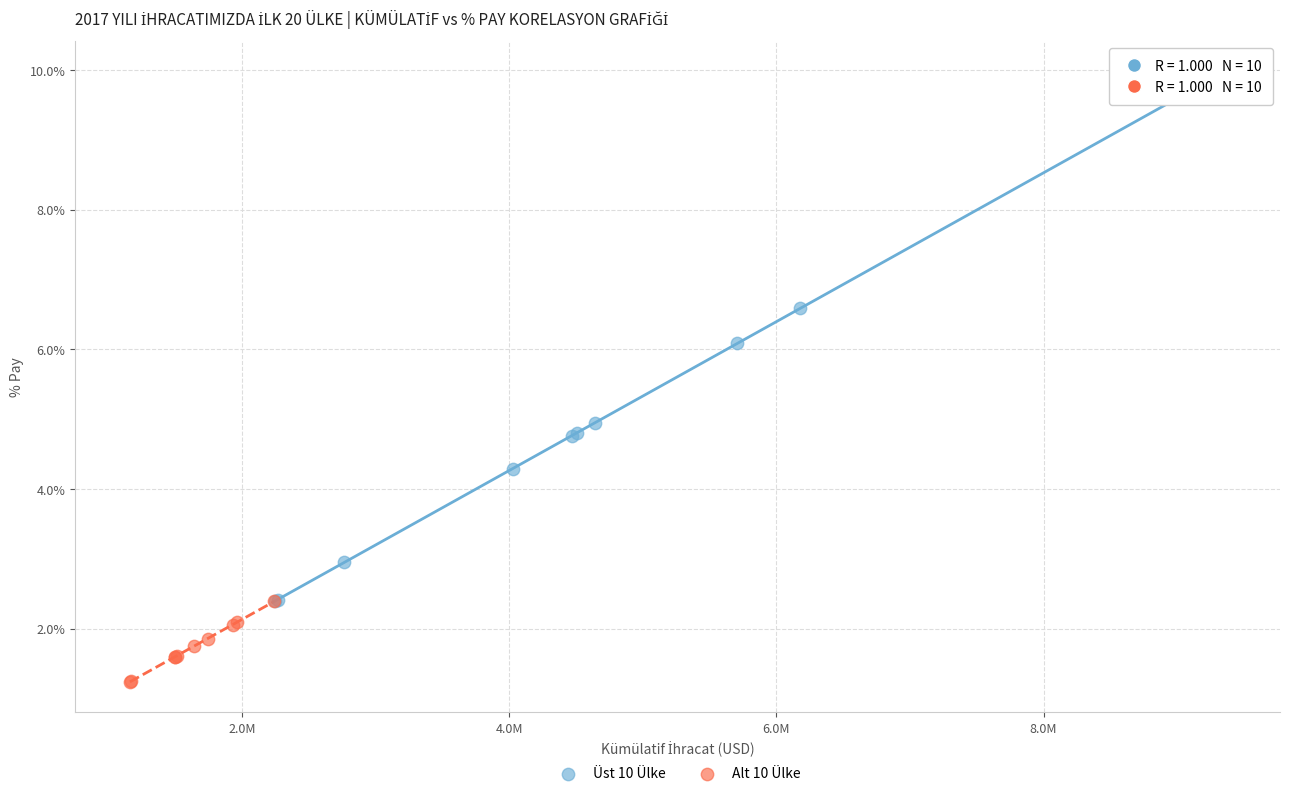

Which series reaches the maximum Y coordinate?

Üst 10 Ülke